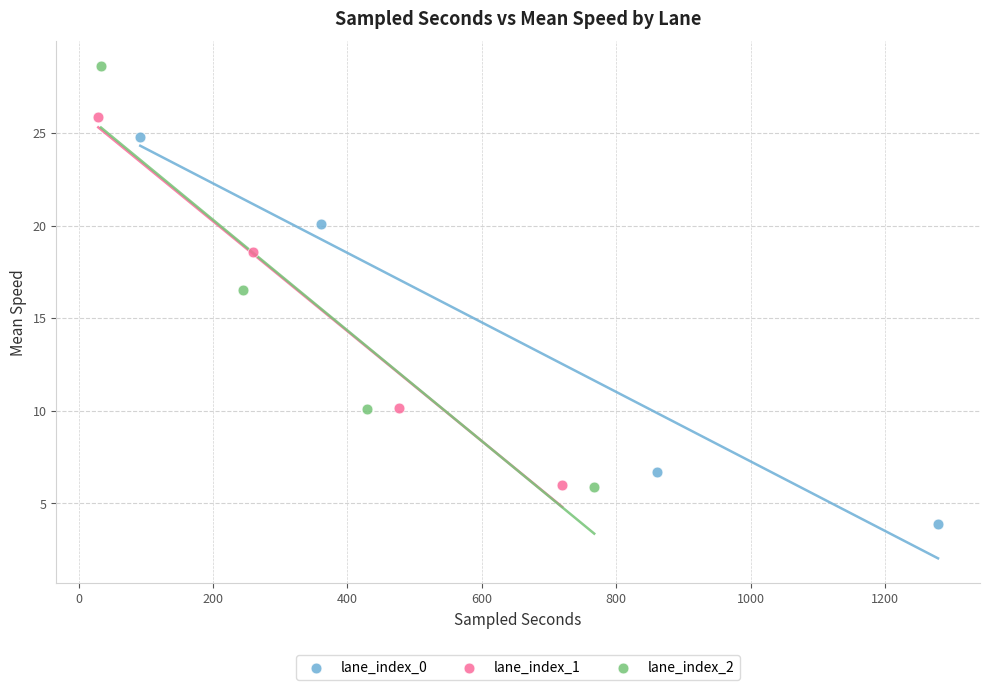

Which series has the largest Y range (max minus min)?

lane_index_2